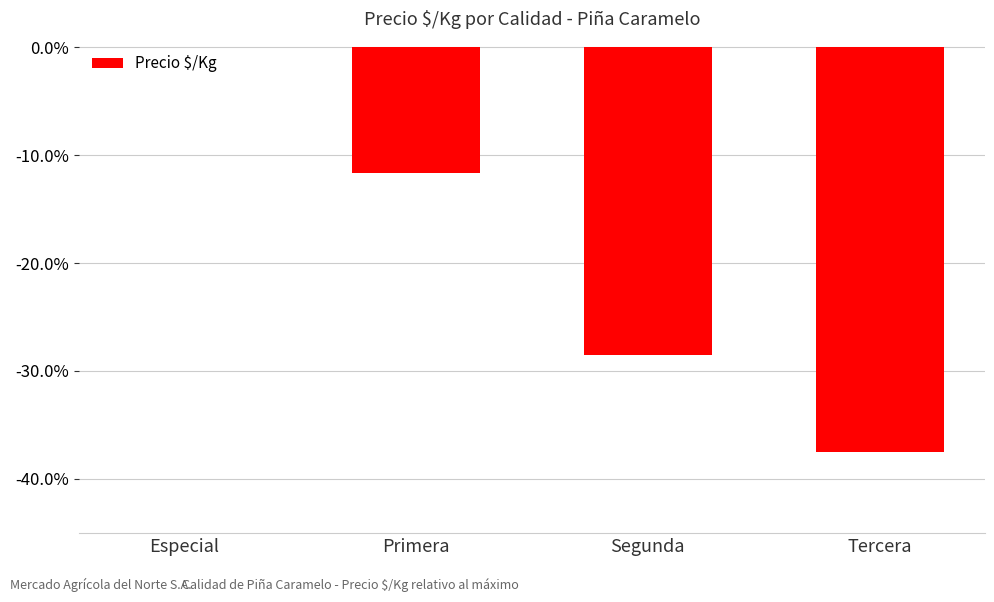

Read the value at Tercera.

-0.4